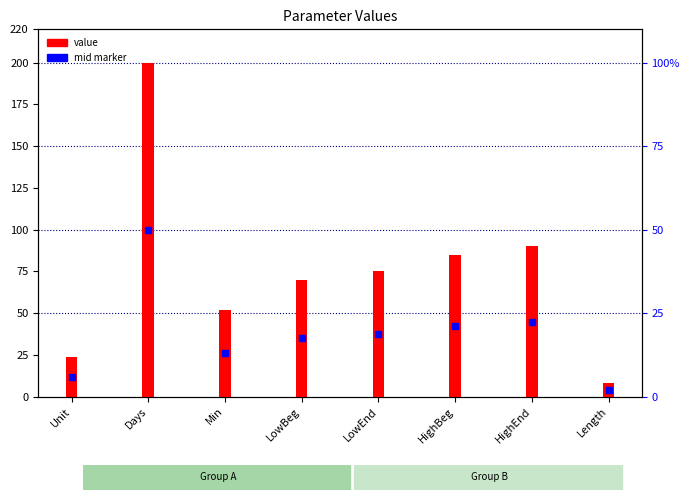

Is the value of value at LowEnd greater than the value of mid marker at LowBeg?

Yes